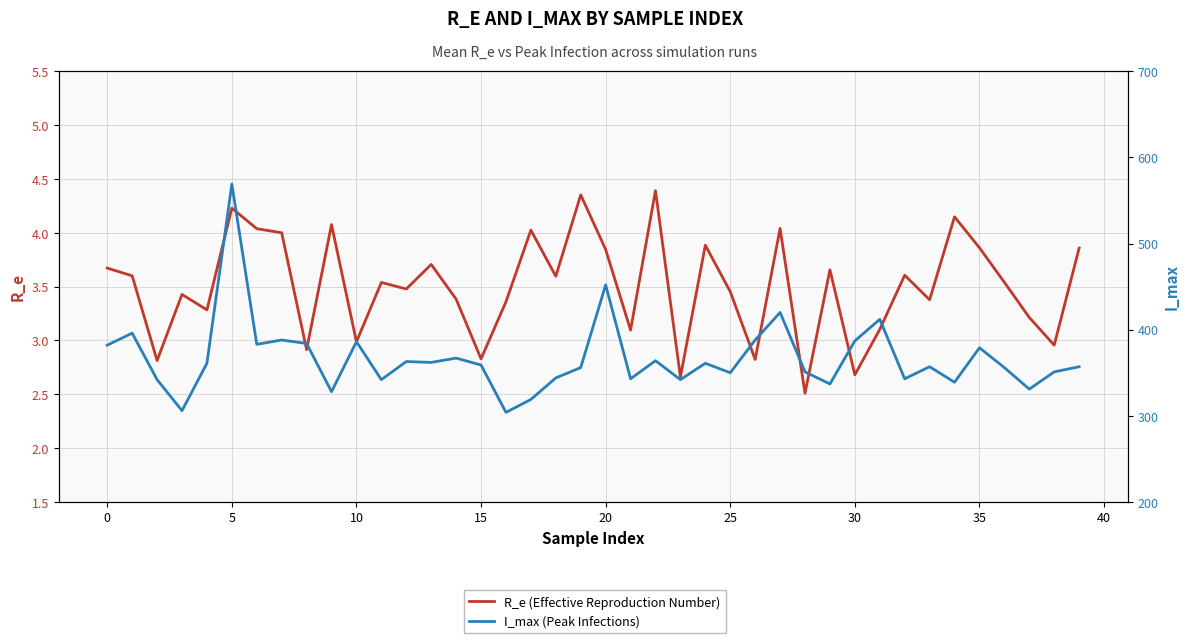

What are all the series names shown in the legend?

R_e (Effective Reproduction Number), I_max (Peak Infections)